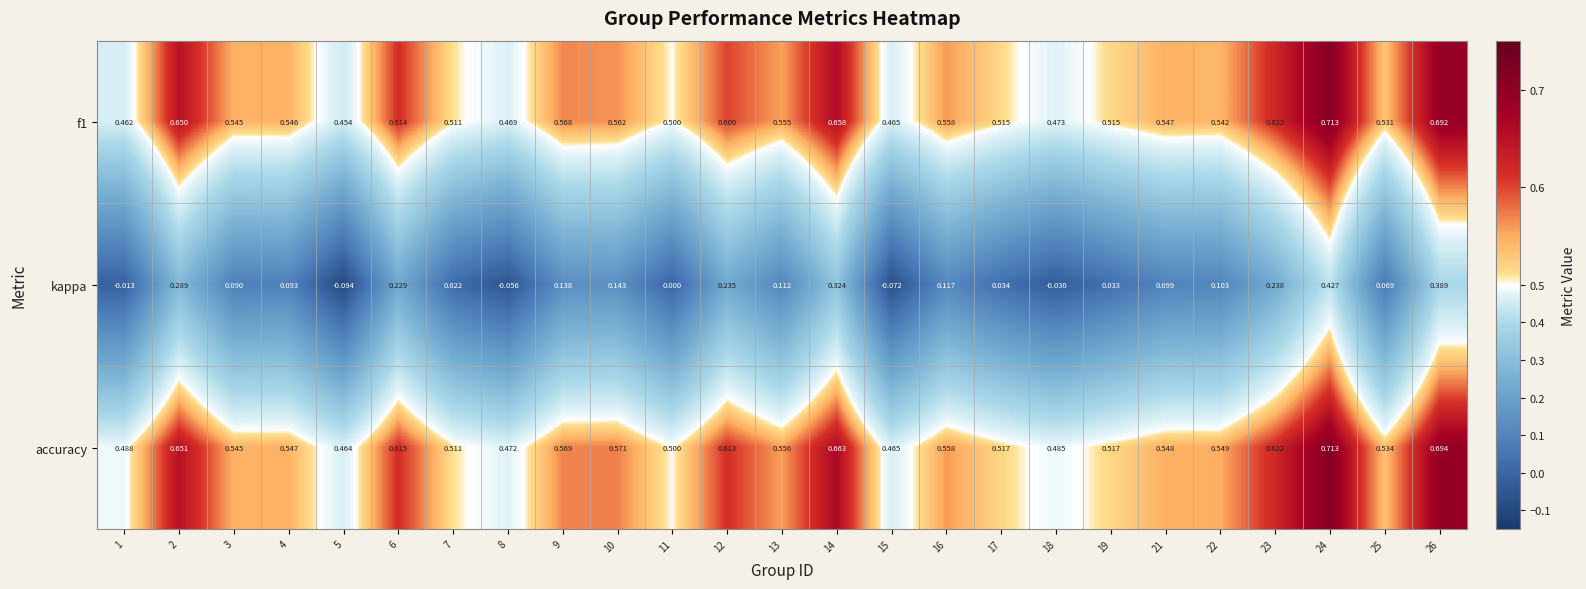

Which series has the widest spread of values?

kappa